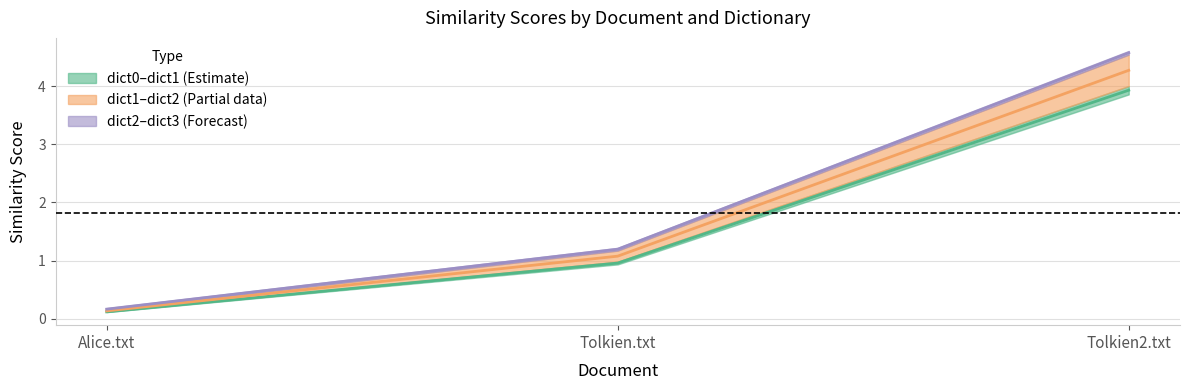

What is the difference between the maximum and minimum values in the dict1.txt series?

4.1